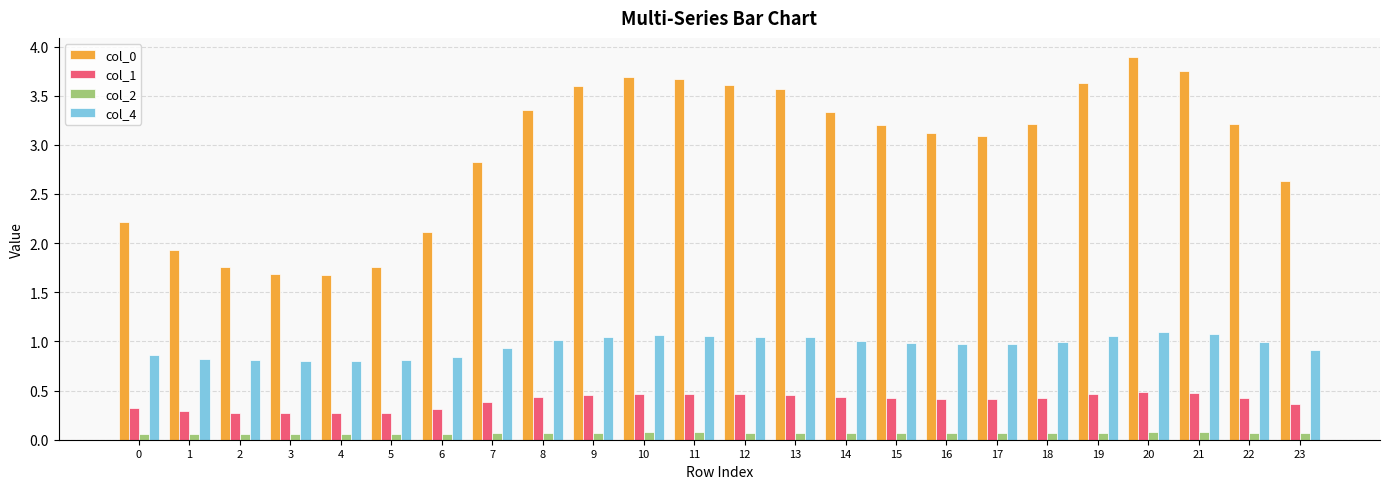

Rank the series by their maximum value, from highest to lowest.

col_0, col_4, col_1, col_2